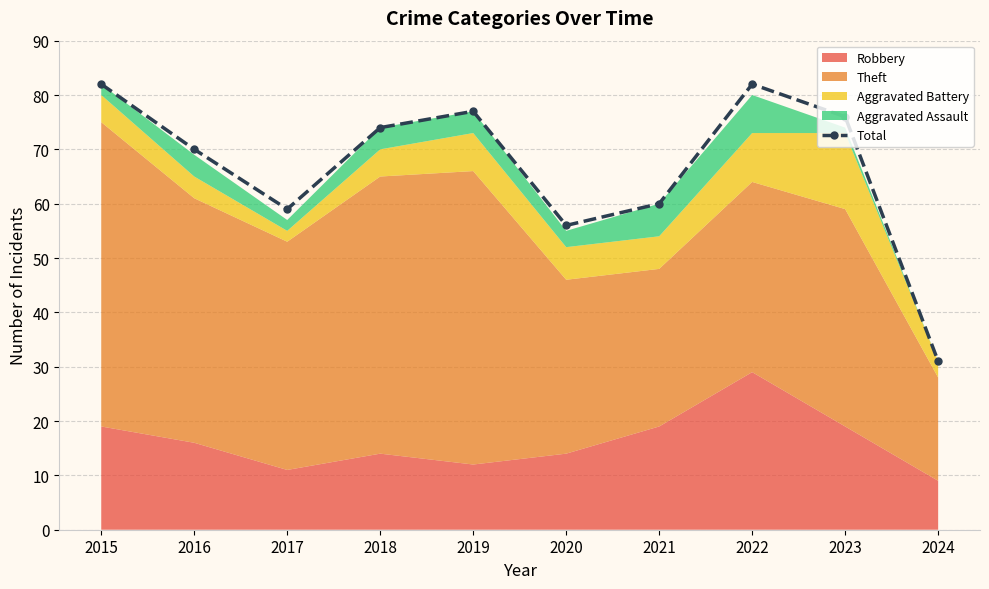

At which label is the value closest to 56?

2020